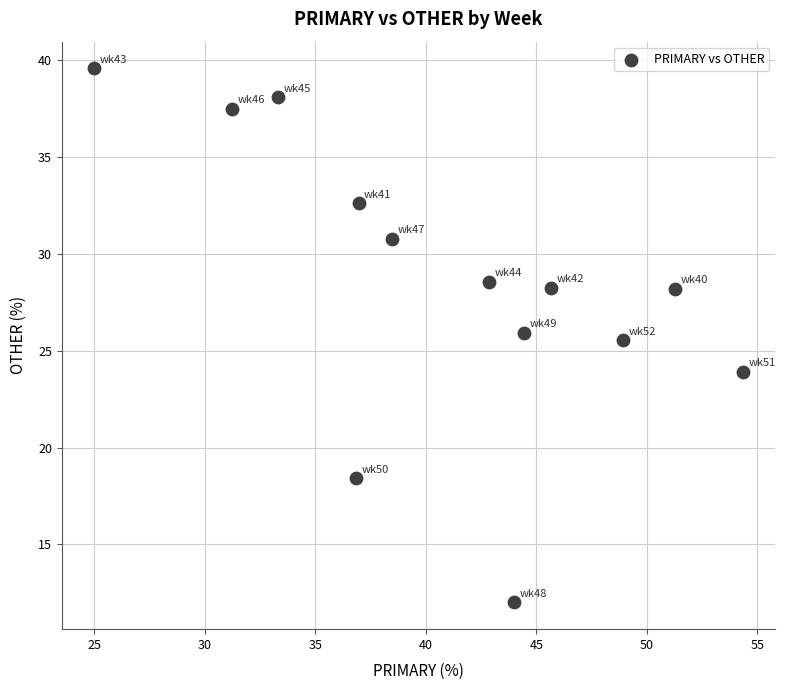

What Y value in the scatter plot is closest to 25?

25.5